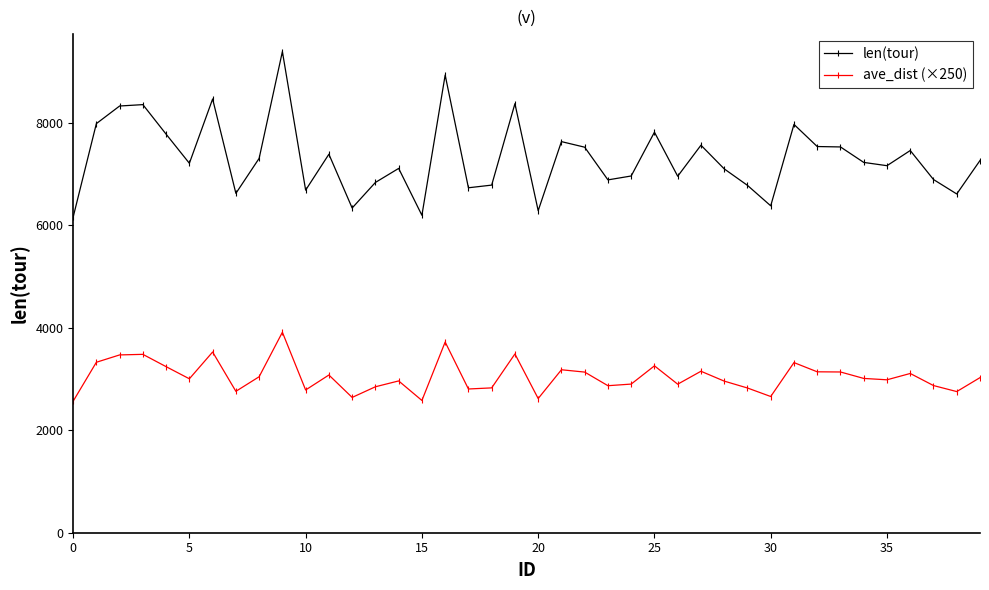

What is the minimum value for len(tour)?

6157.0